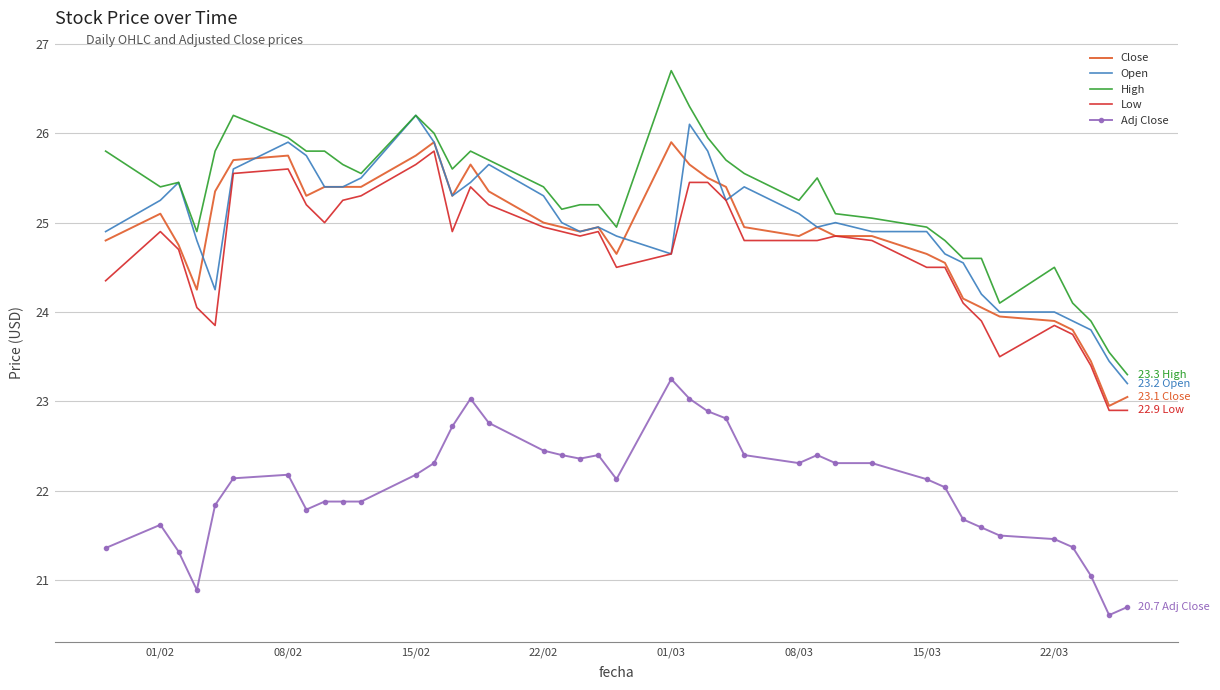

What is the sum of all High values?

1011.0